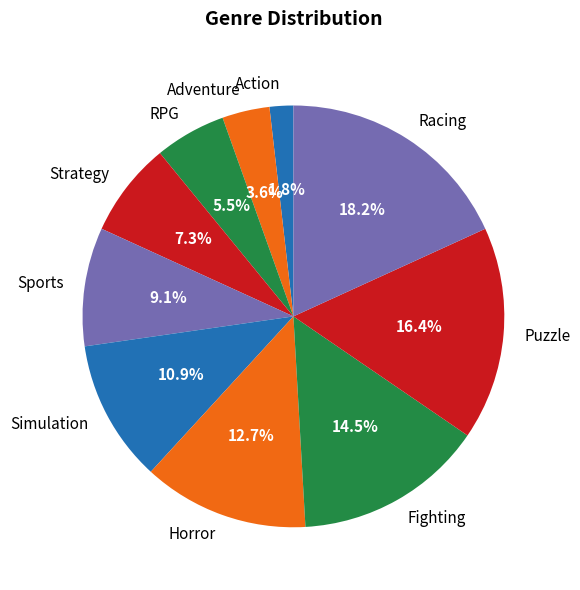

Between Puzzle and Sports, which is larger?

Puzzle